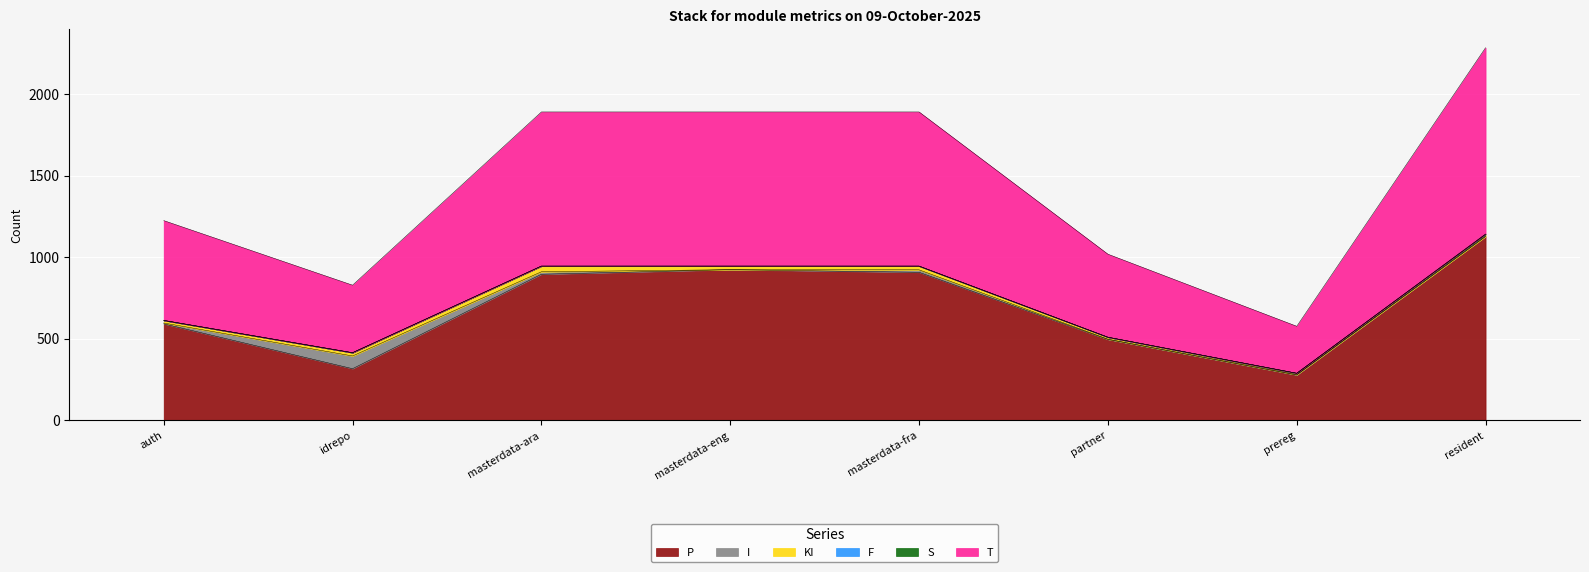

Count the number of categories in the chart.

8